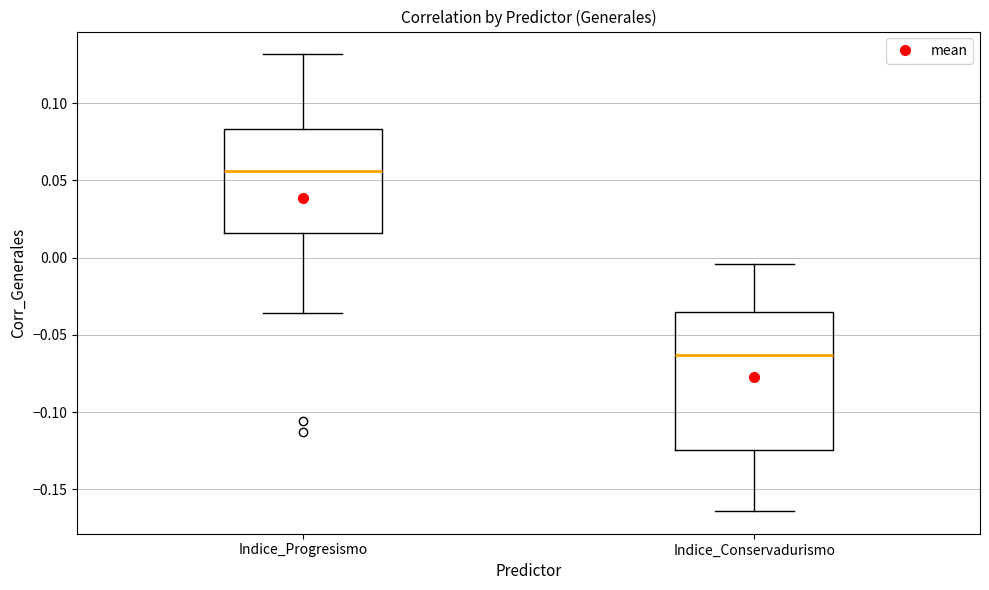

Where does the lower whisker of the box for Indice_Conservadurismo end on the y-axis? The values are not printed on the chart, so give them approximately, as read against the axis.

-0.165